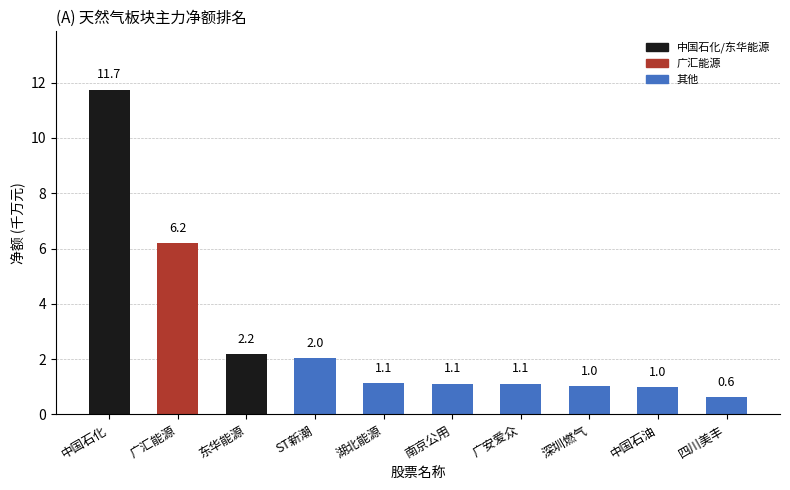

What is the average value?

2.8